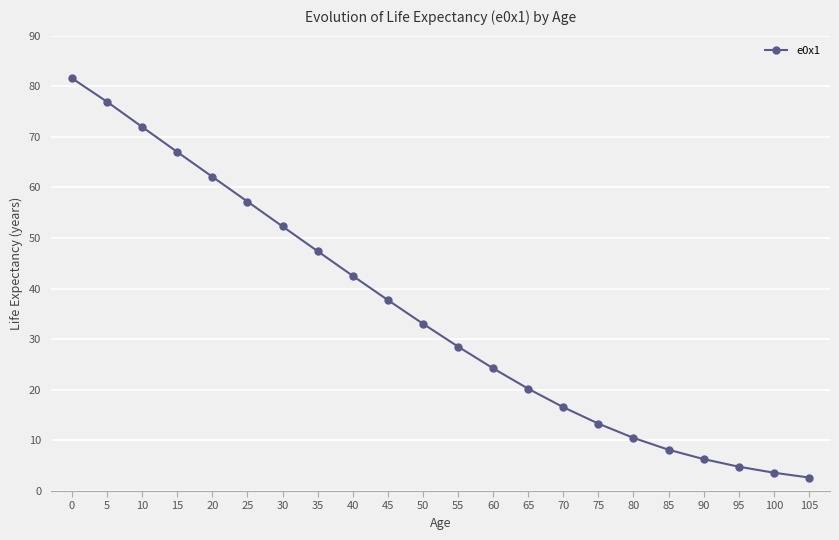

Does the chart have visible grid lines?

Yes